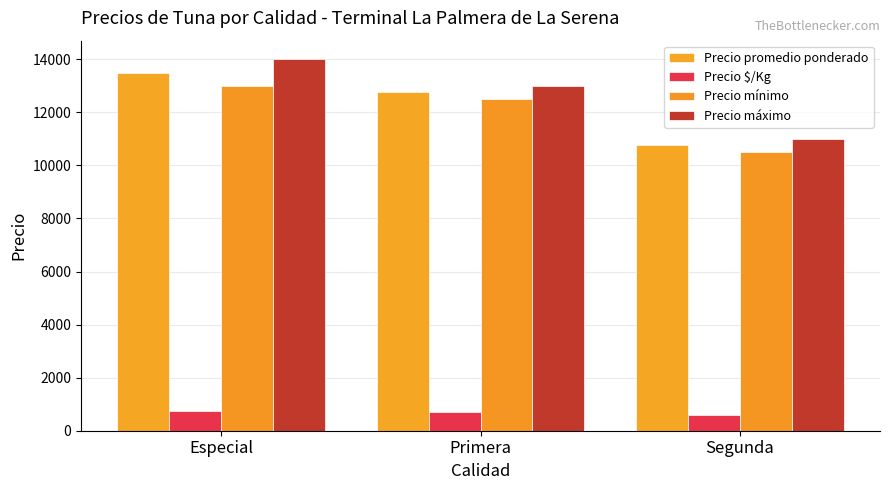

Which has a higher value, Primera or Especial?

Especial